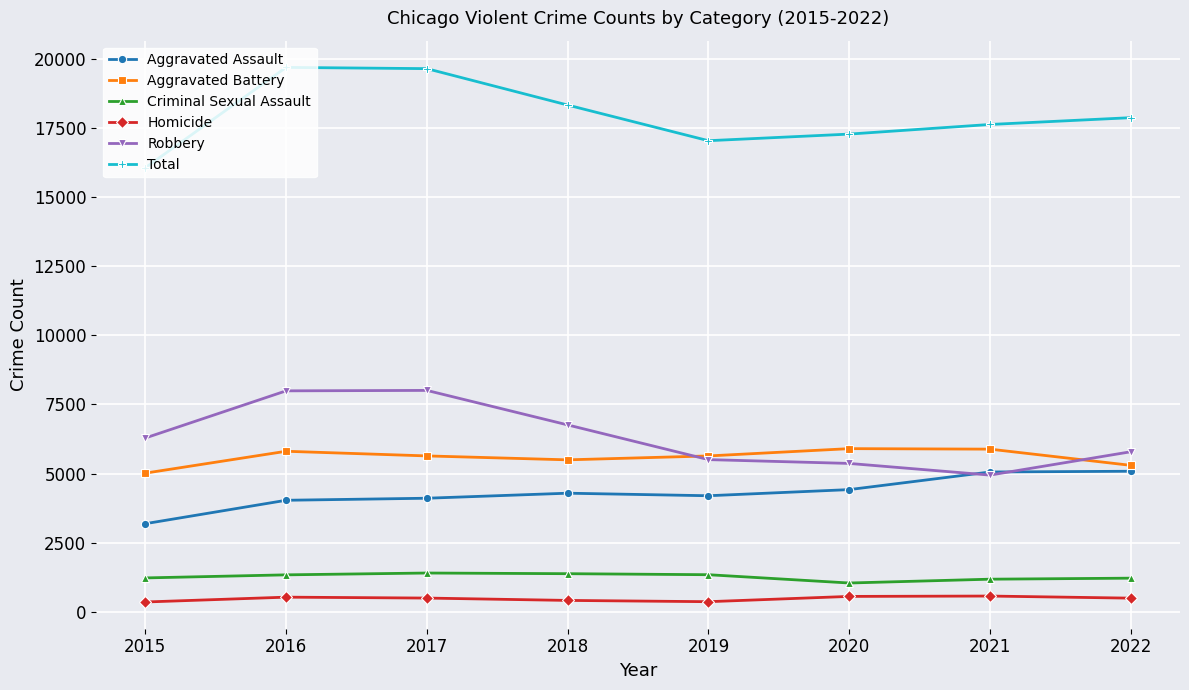

True or false: Aggravated Battery and Aggravated Assault intersect in this chart.

False